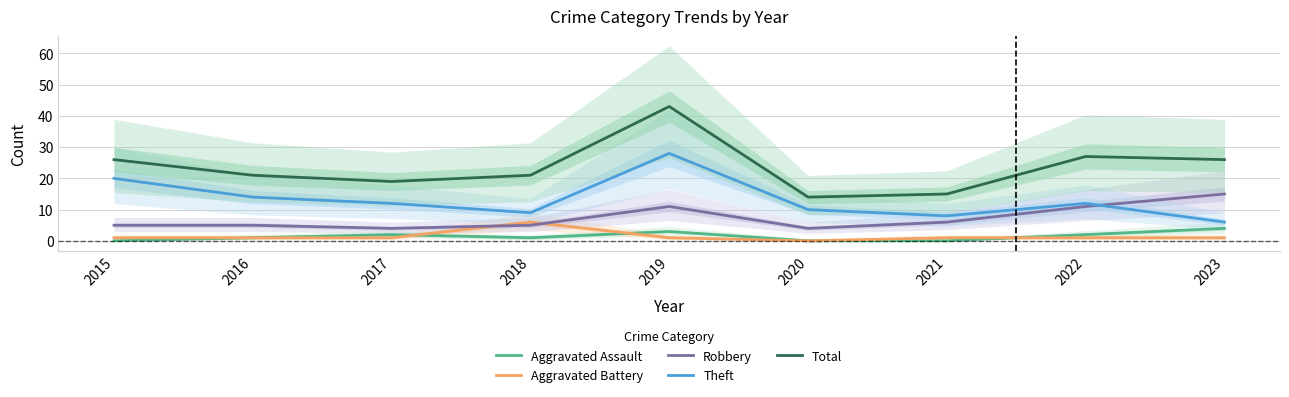

At which label does Aggravated Battery first exceed 1?

2018